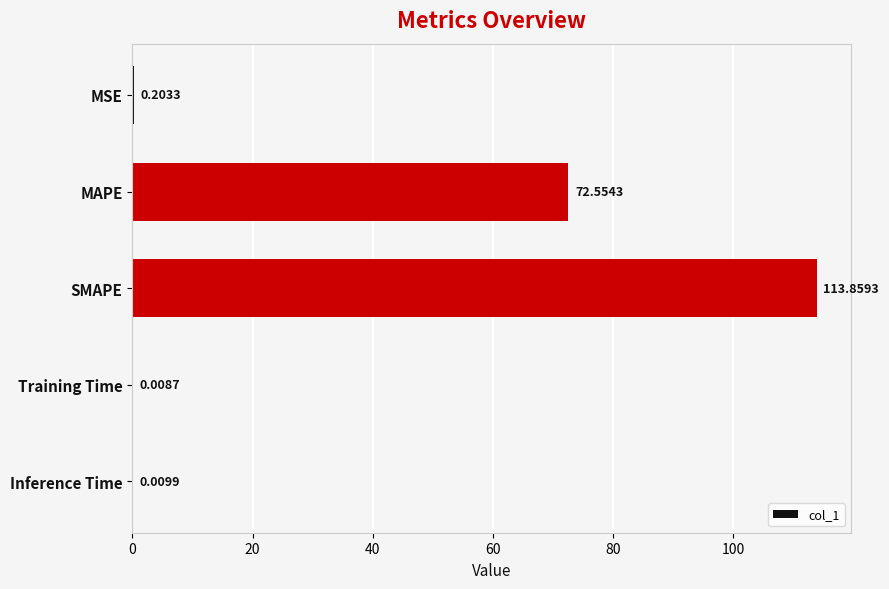

Which label corresponds to the largest value in the chart?

SMAPE